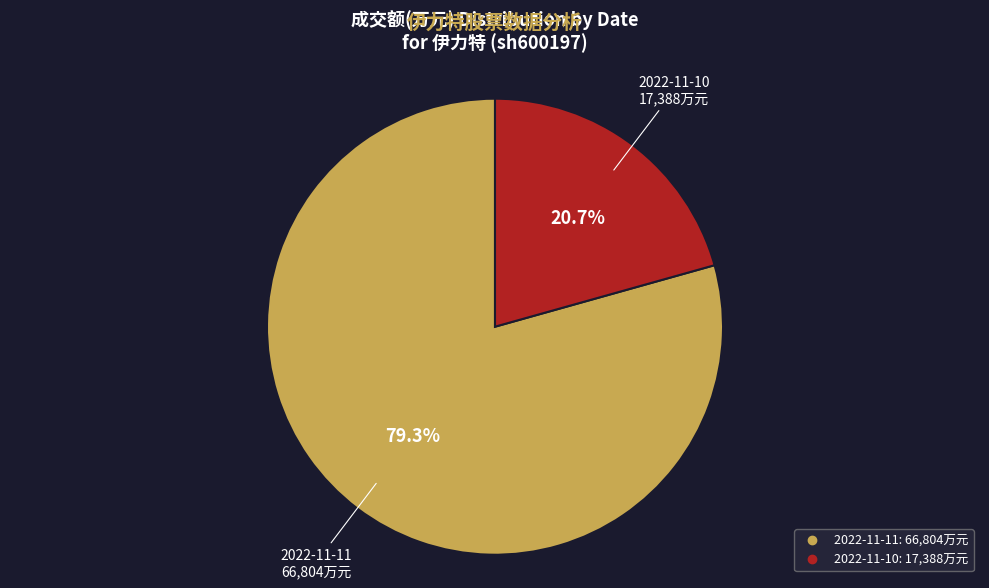

To the nearest percent, what is the difference between the 2022-11-11 and 2022-11-10 slice percentages?

59%